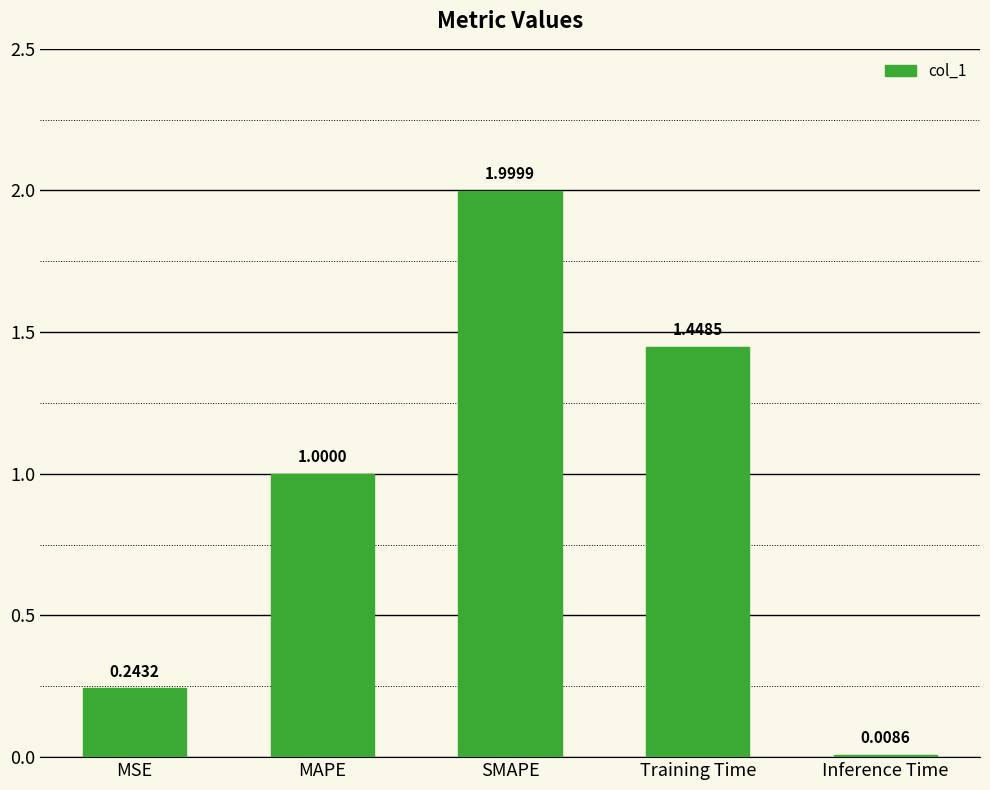

How many distinct data groups are displayed?

1